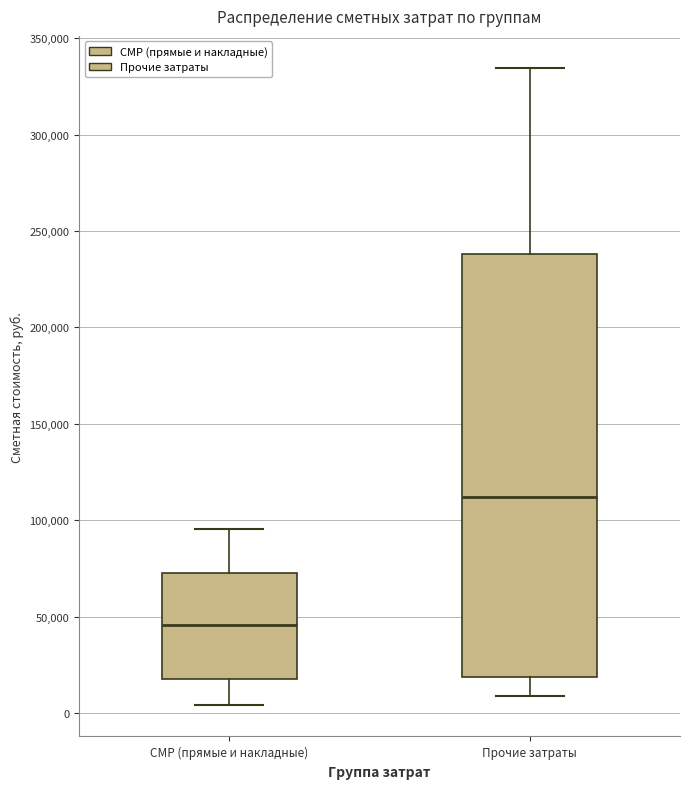

Reading left to right, read every box against the y-axis: the position of its median line, the range the box covers, and the ends of its whiskers. The values are not printed on the chart, so give them approximately, as read against the axis.

СМР (прямые и накладные): median 45000, box 20000 to 75000, whiskers 5000 to 95000
Прочие затраты: median 110000, box 20000 to 240000, whiskers 10000 to 335000